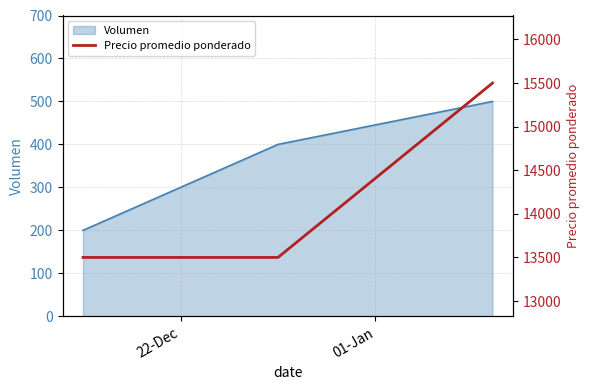

What is the sum of all values?

42500